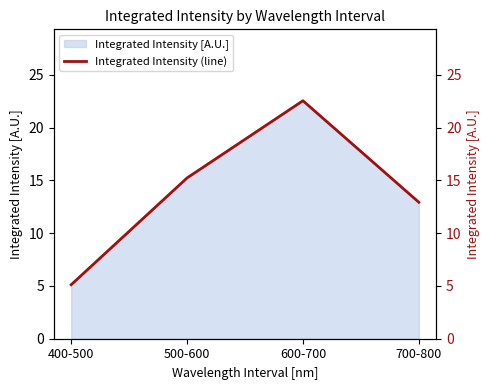

Reading left to right, what are all the values shown in this chart?

5.1	15.2	22.5	12.9